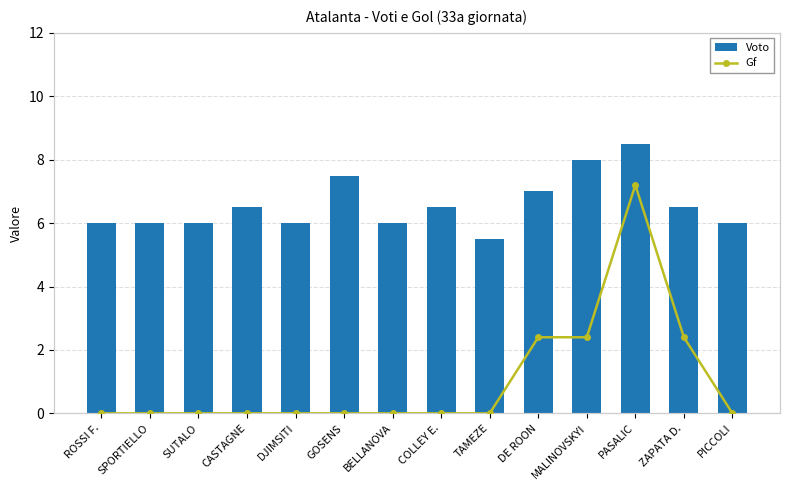

The Gf series shows 0.0 at PICCOLI. True or false?

True